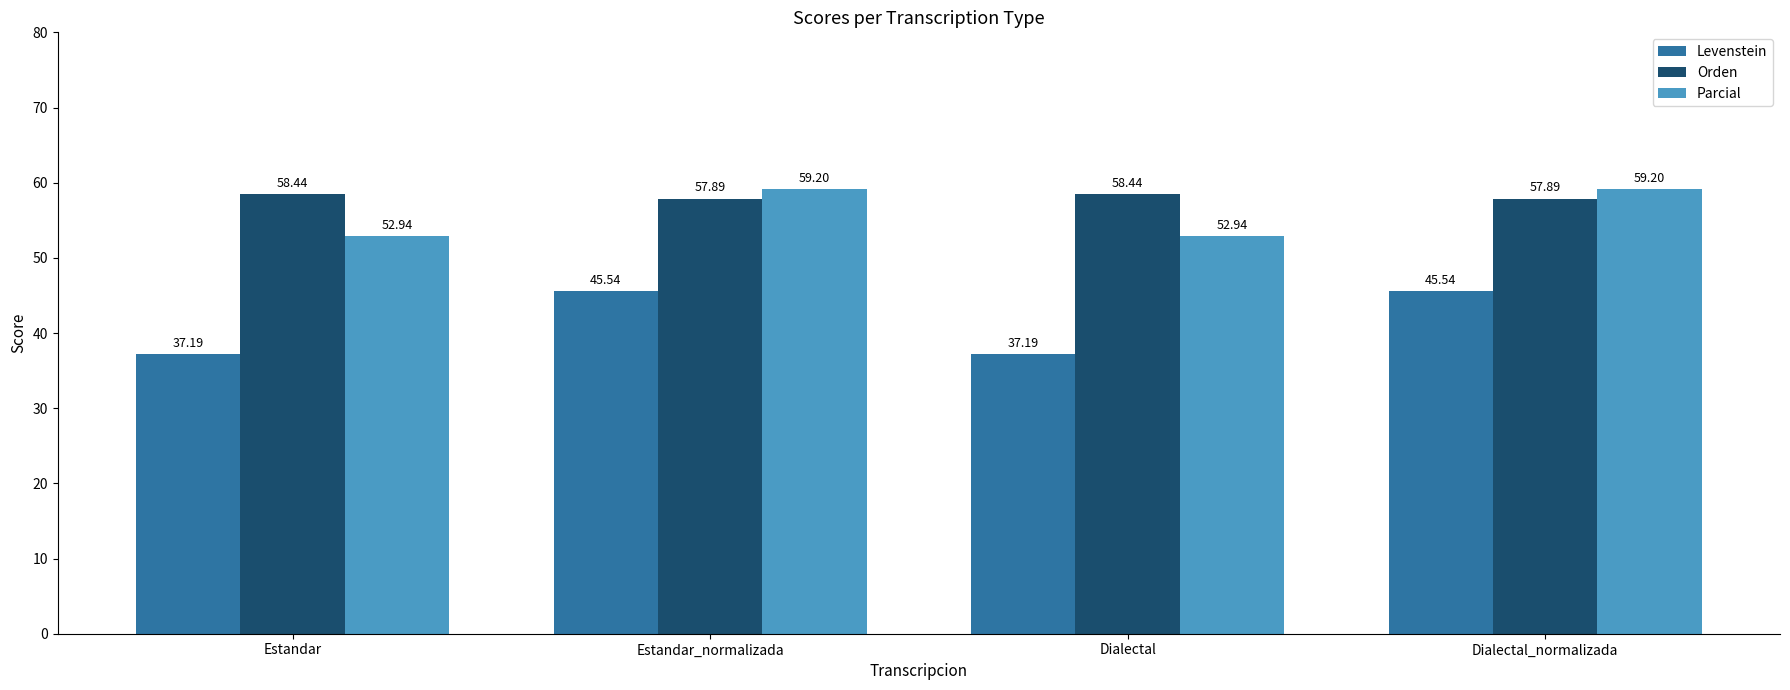

What position from the right is Dialectal_normalizada?

1